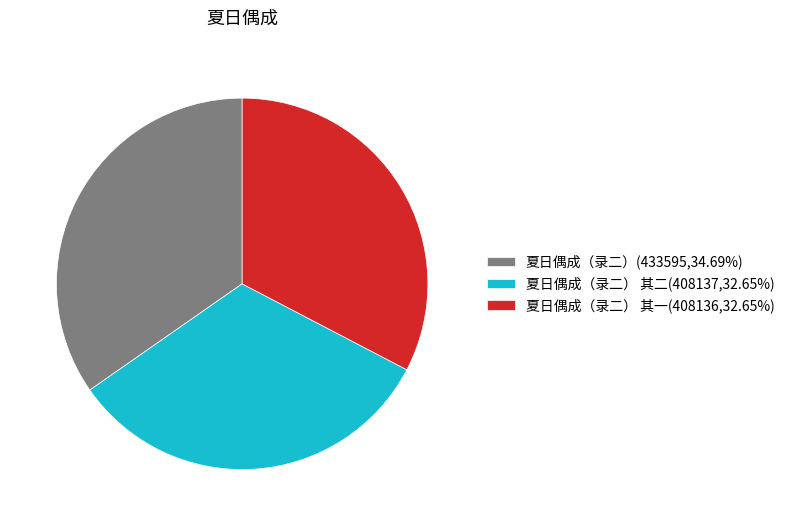

Approximately how many times larger is the value at 夏日偶成（录二） 其二(408137,32.65%) compared to 夏日偶成（录二）(433595,34.69%)?

0.9